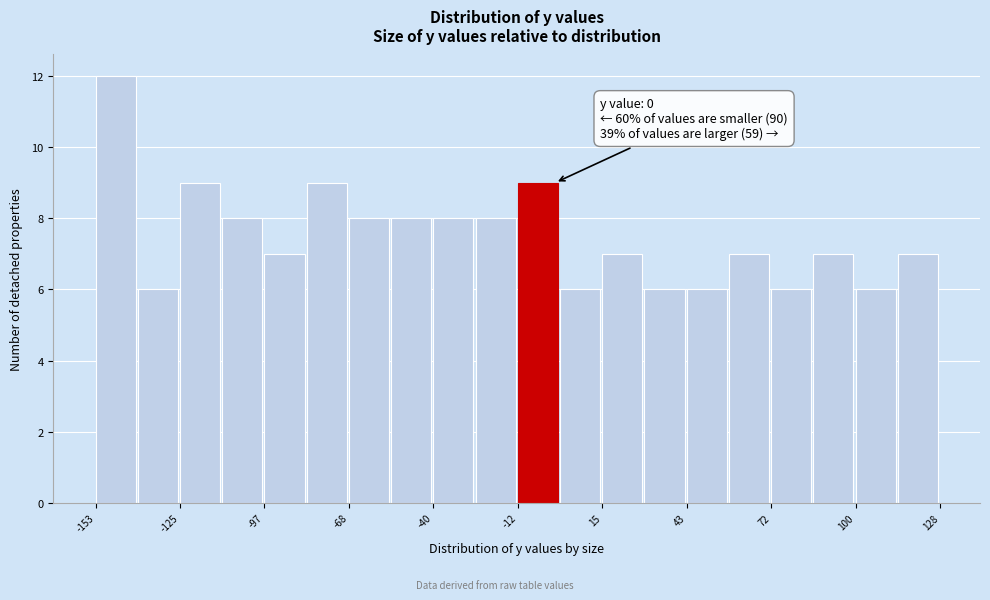

Around what value on the x-axis is the tallest bar? Give the approximate position of its centre, as read against the axis.

-145